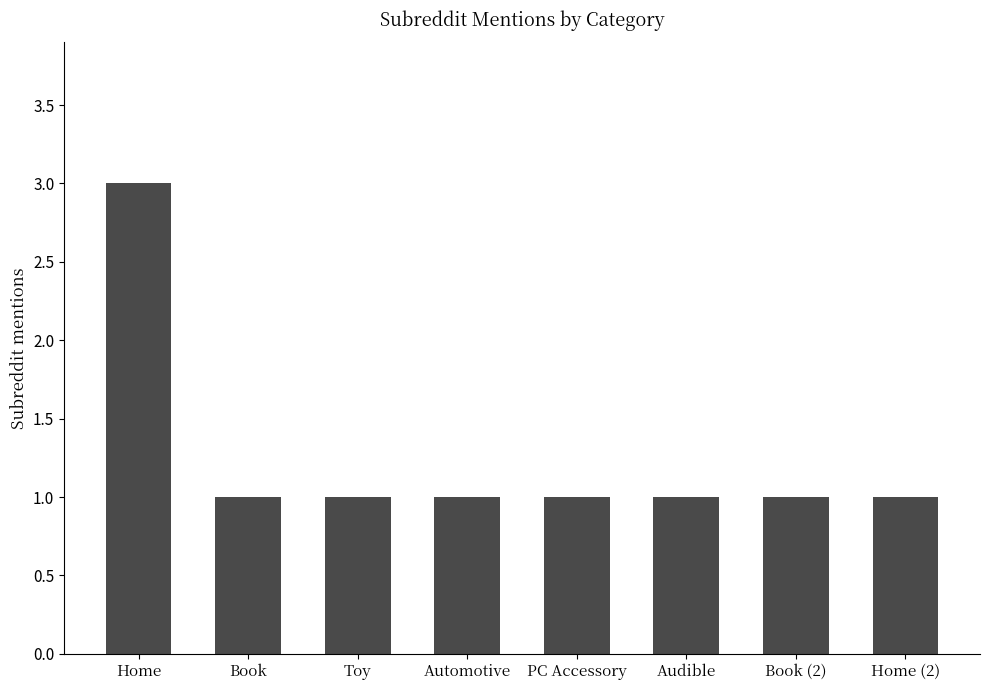

What is the ratio of the value at Book (2) to the value at Home?

0.3